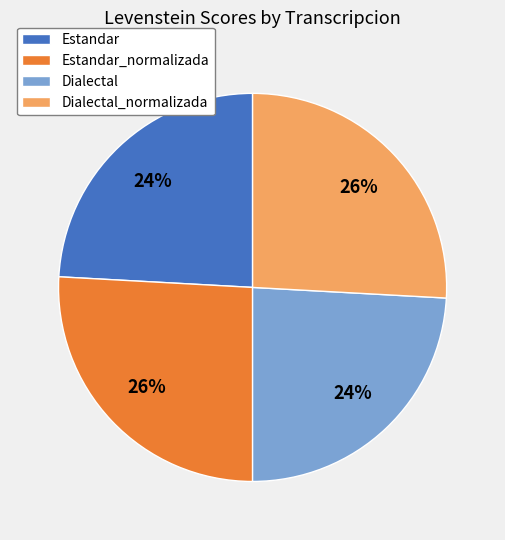

Is it true that Dialectal_normalizada is 26% of the pie?

True